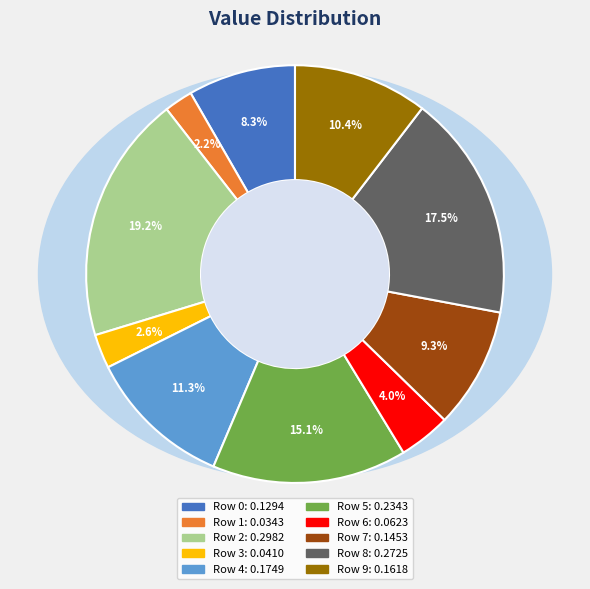

To the nearest percent, what is the combined percentage of Row 6 and Row 9?

14%